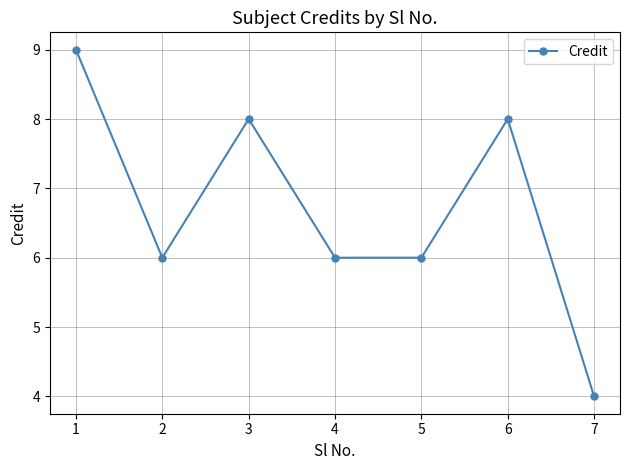

How many lines are shown in the chart?

1